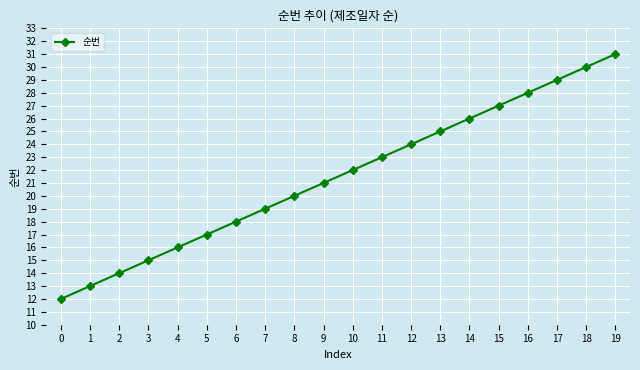

Between 15 and 12, which is larger?

15